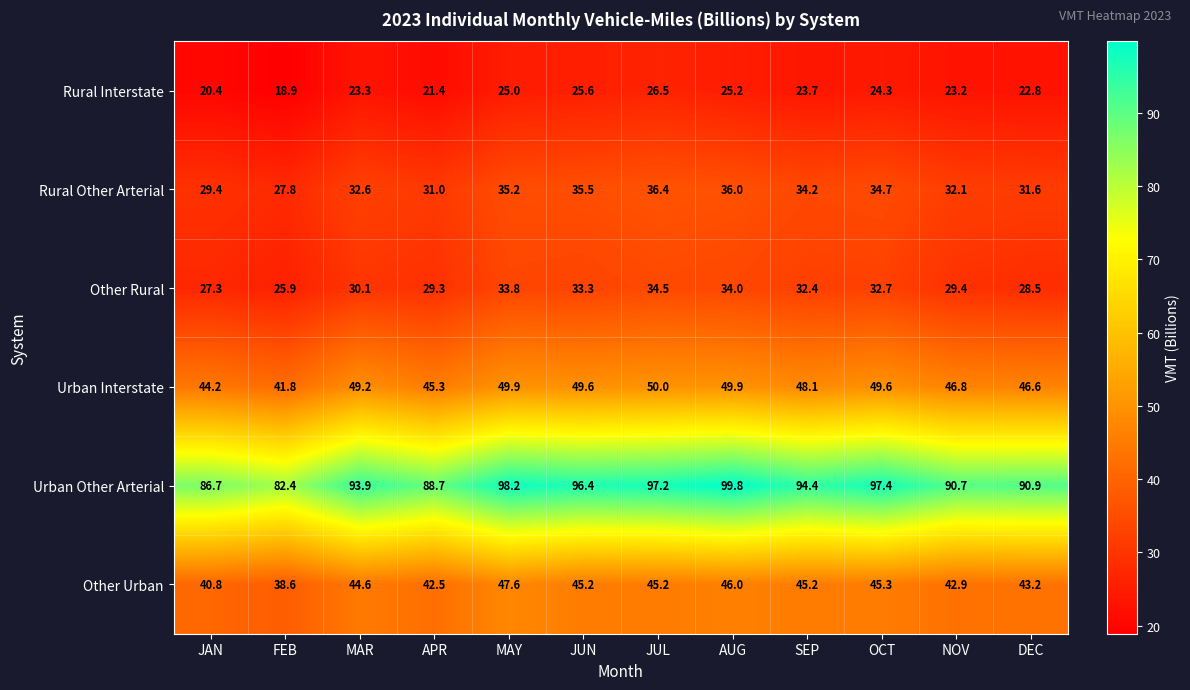

At how many categories does at least one series exceed 24?

12